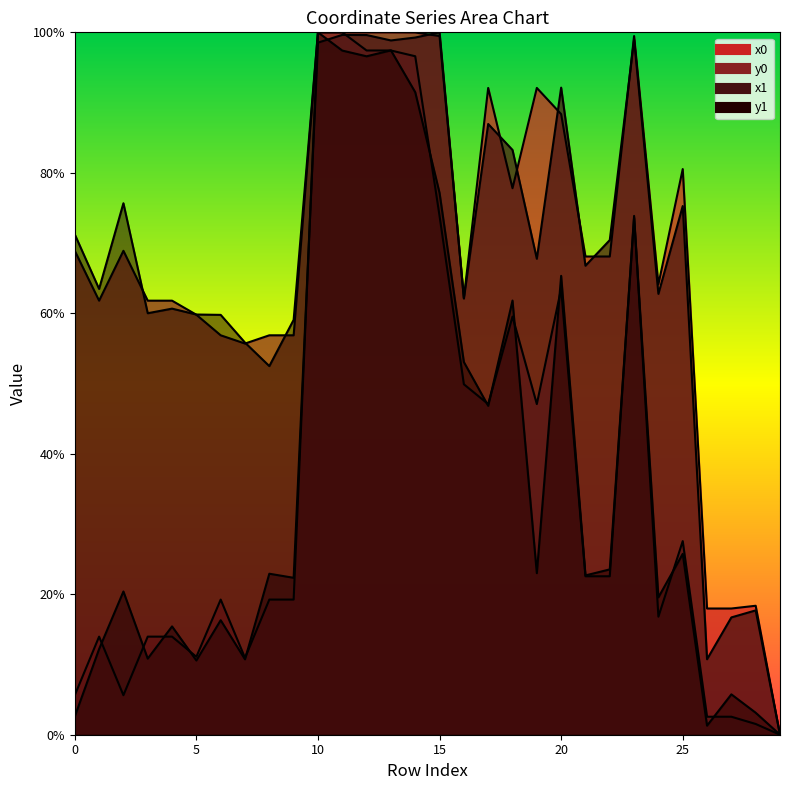

Between which two adjacent categories do y1 and y0 first intersect?

2 and 3